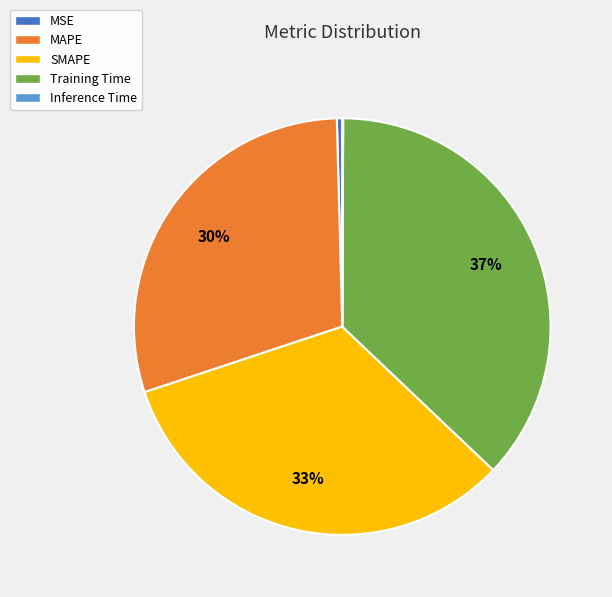

Which category has the biggest portion of the pie?

Training Time